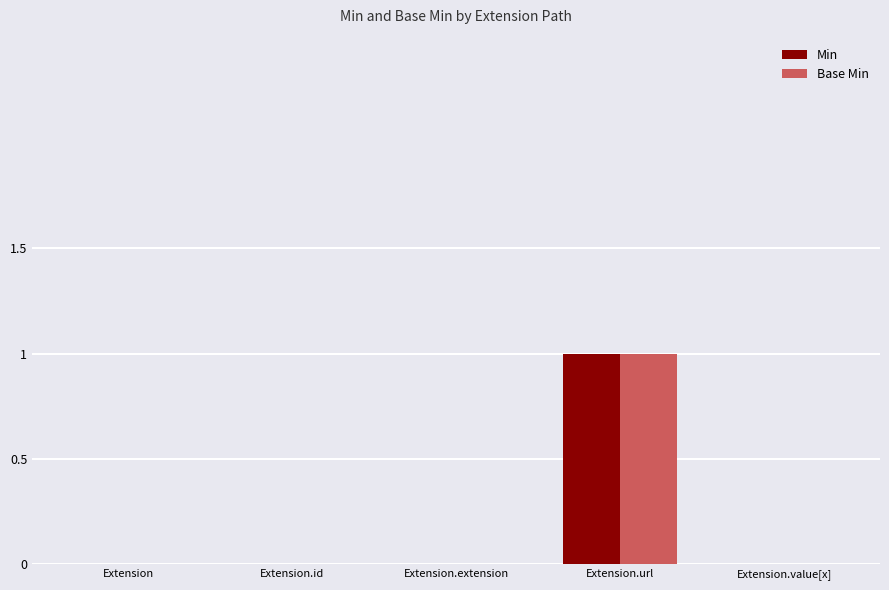

Which label corresponds to the largest value in the chart?

Extension.url